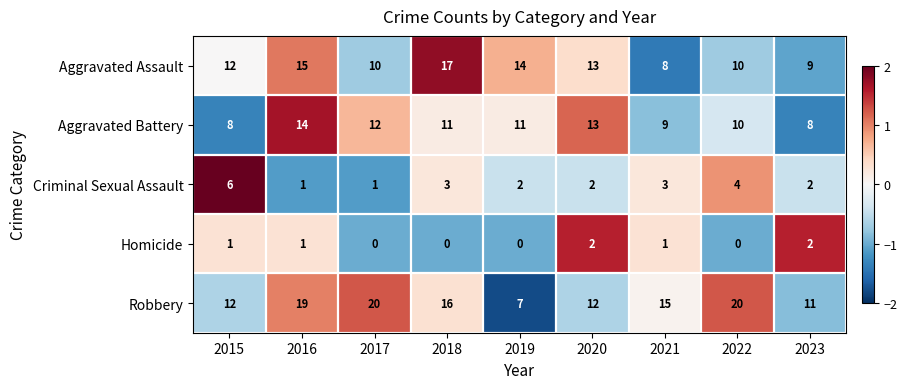

Which series has the largest range (max minus min)?

Robbery